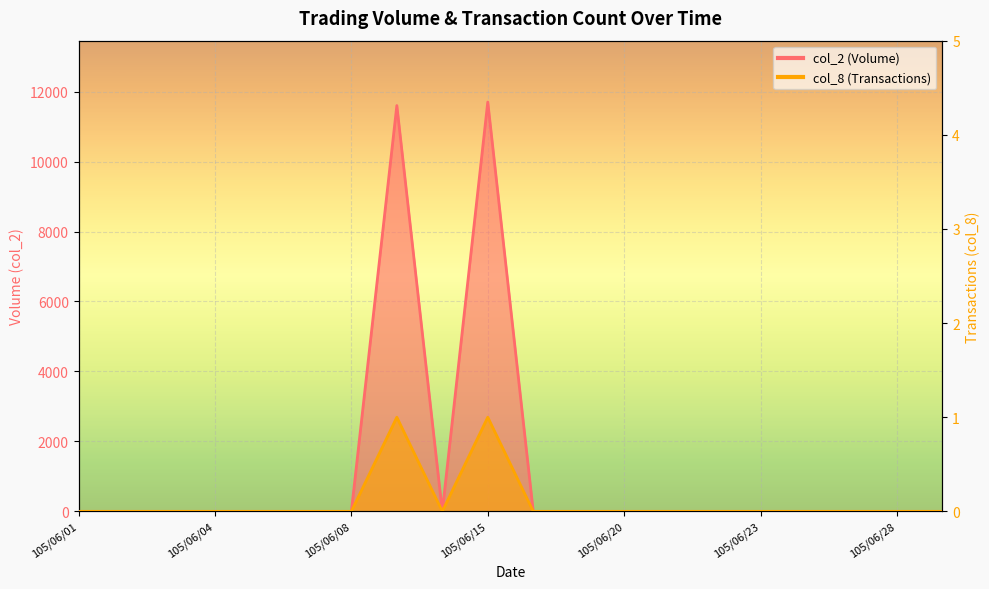

What is the difference between the maximum and second lowest values in the col_2 series?

11700